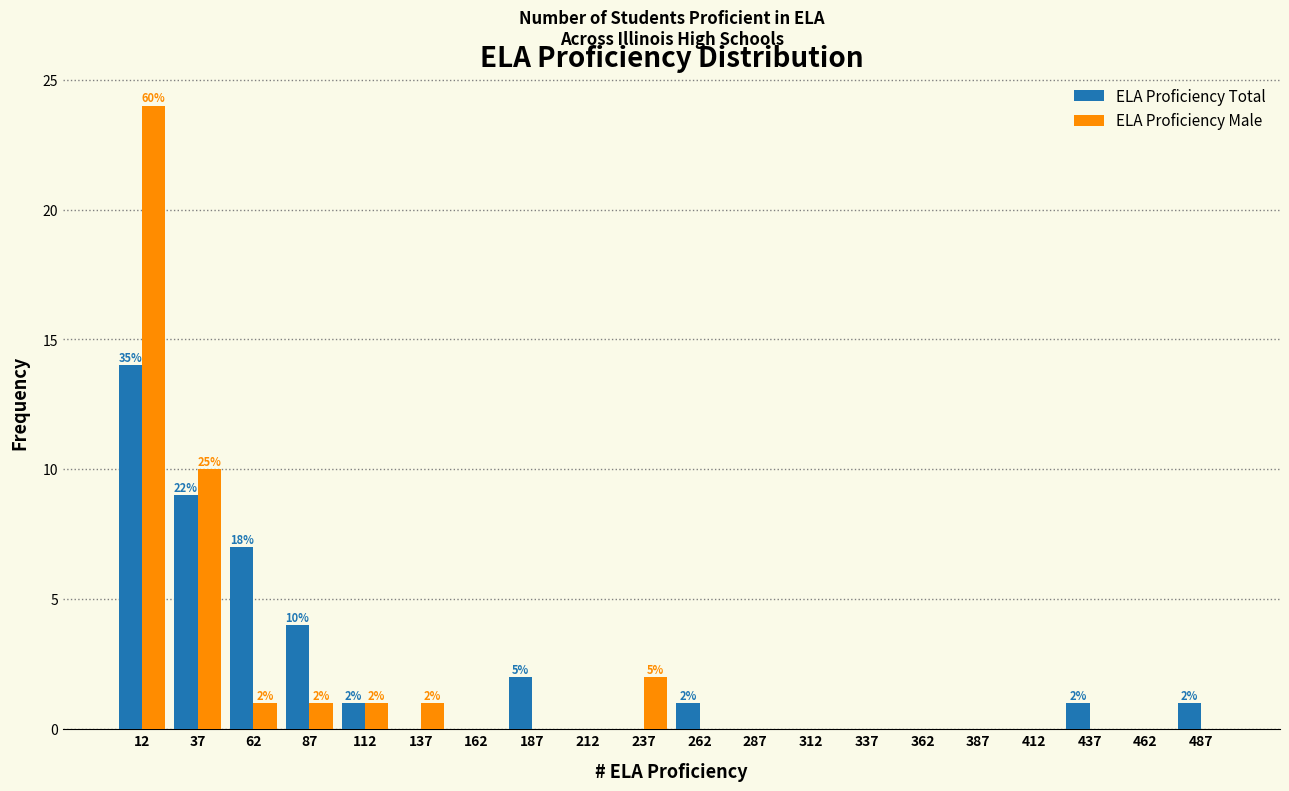

In the ELA Proficiency Total series, which range on the x-axis has the tallest bar?

0 to 25